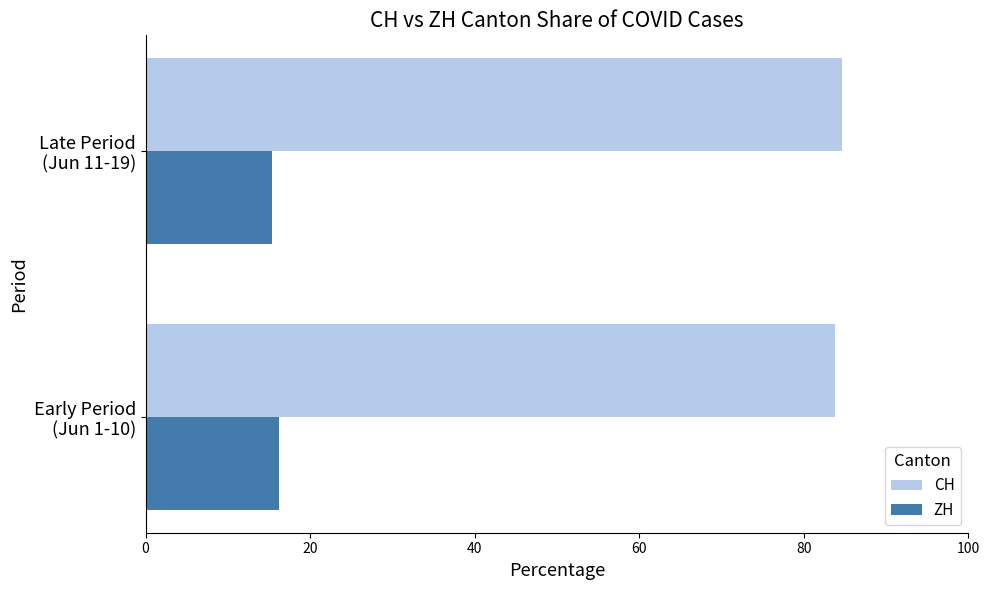

Rank the series by their average value, from lowest to highest.

ZH, CH